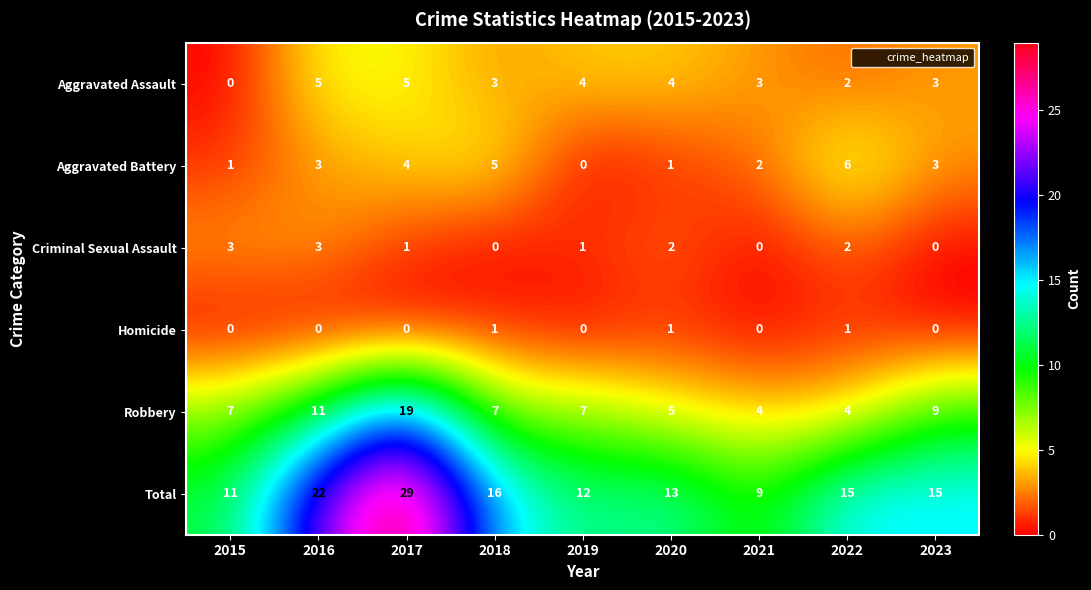

List the series in order of their peak value, highest first.

Total, Robbery, Aggravated Battery, Aggravated Assault, Criminal Sexual Assault, Homicide